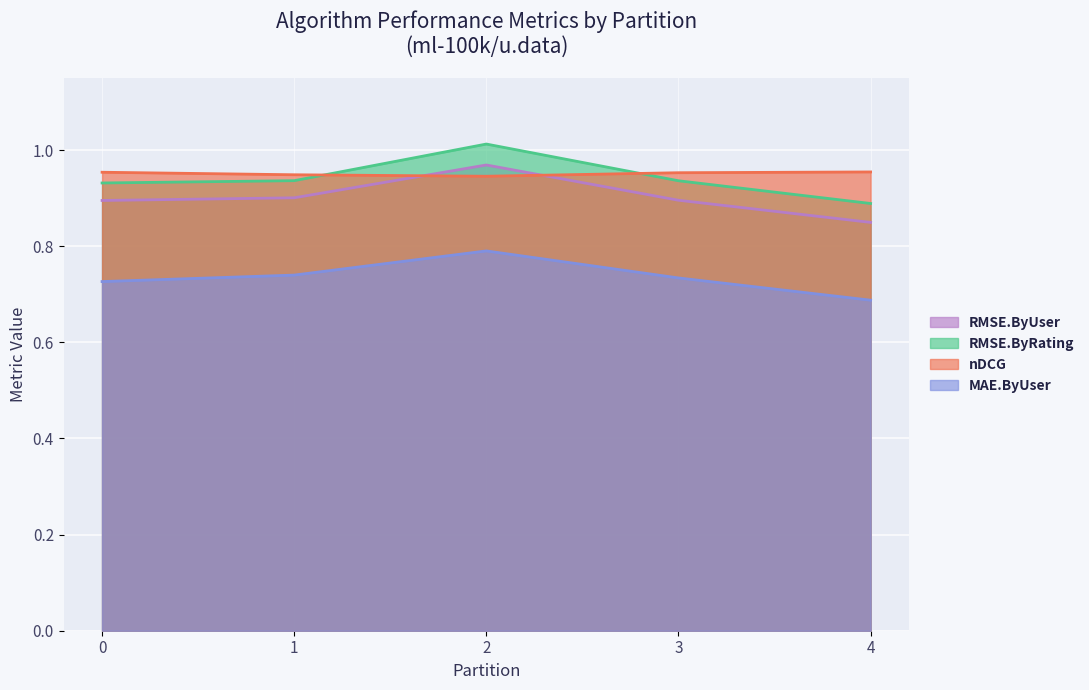

At which category does RMSE.ByRating reach its first local peak?

2